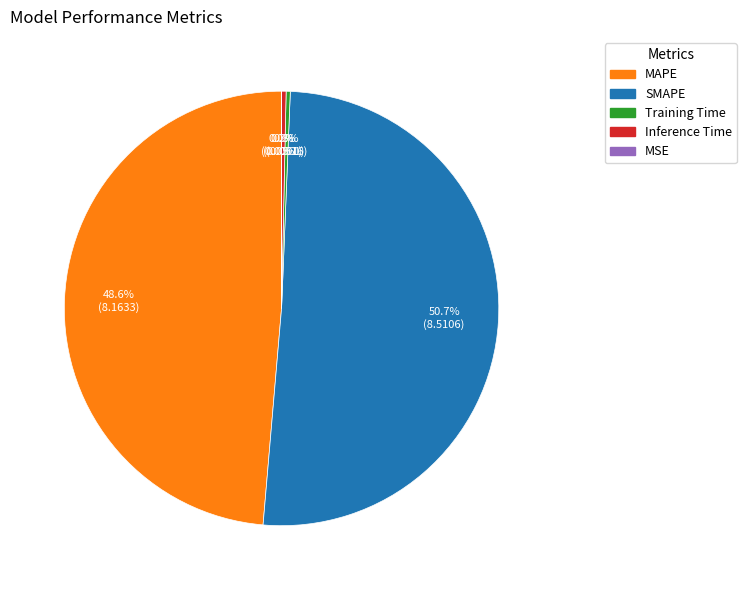

Which slice is the largest?

SMAPE